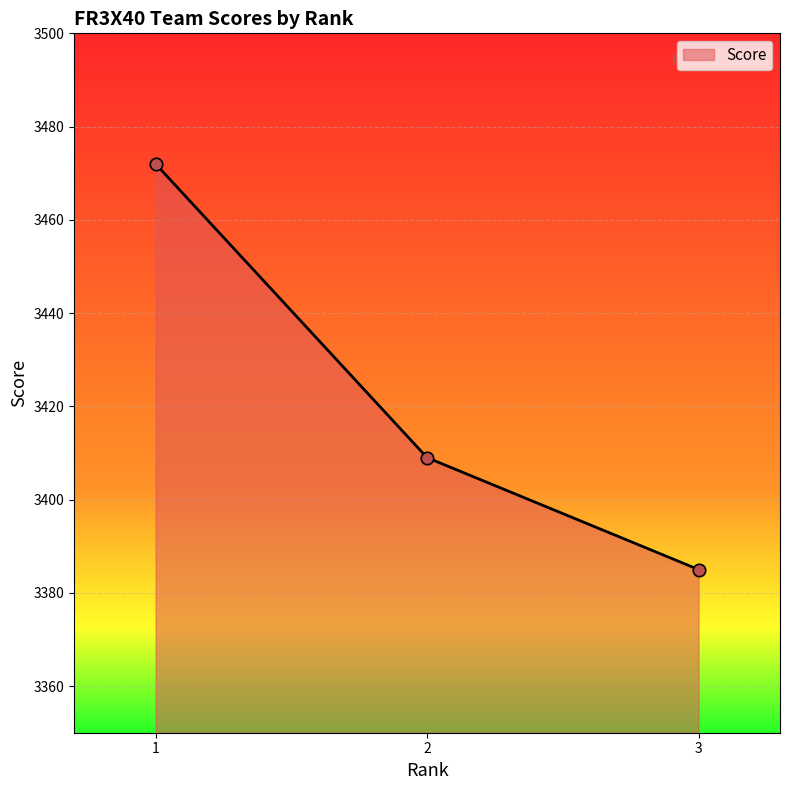

Between 2 and 1, which is larger?

1